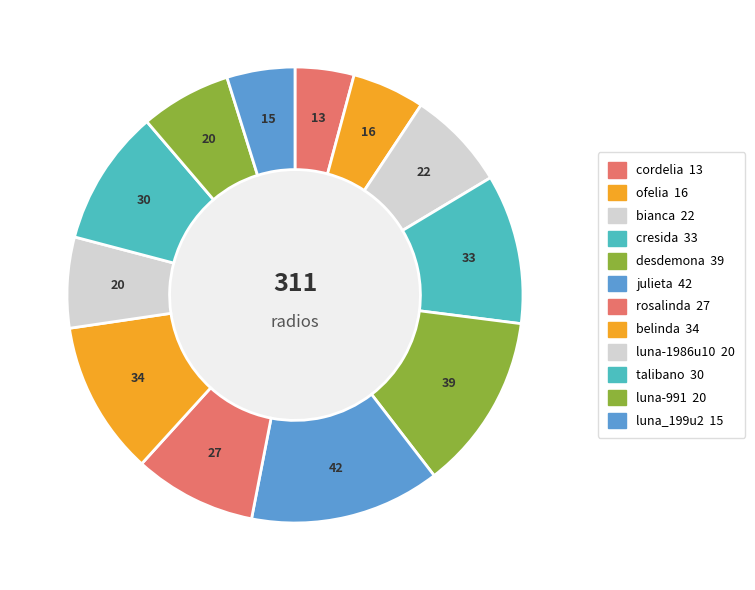

To the nearest percent, what is the combined percentage of ofelia and luna-991?

12%